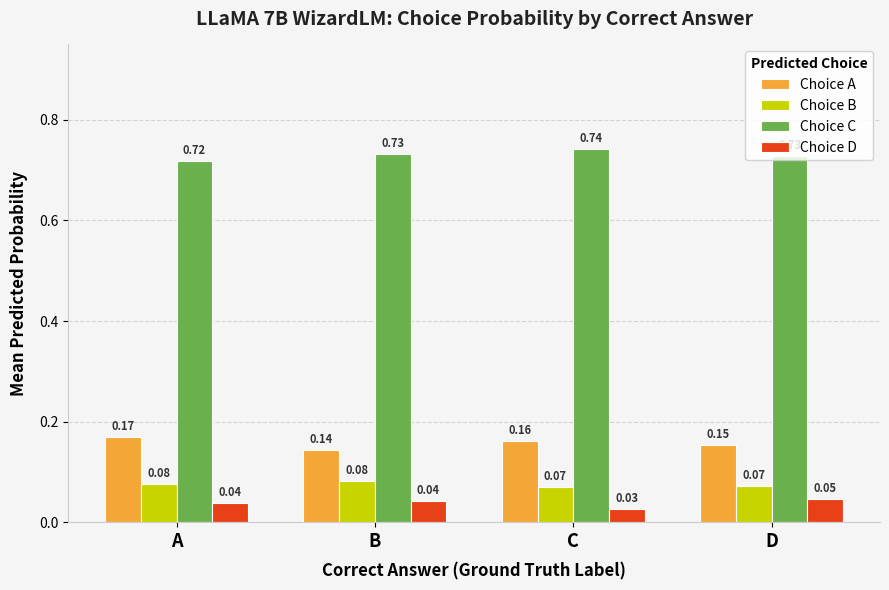

Which series has the largest total across all categories?

Choice C